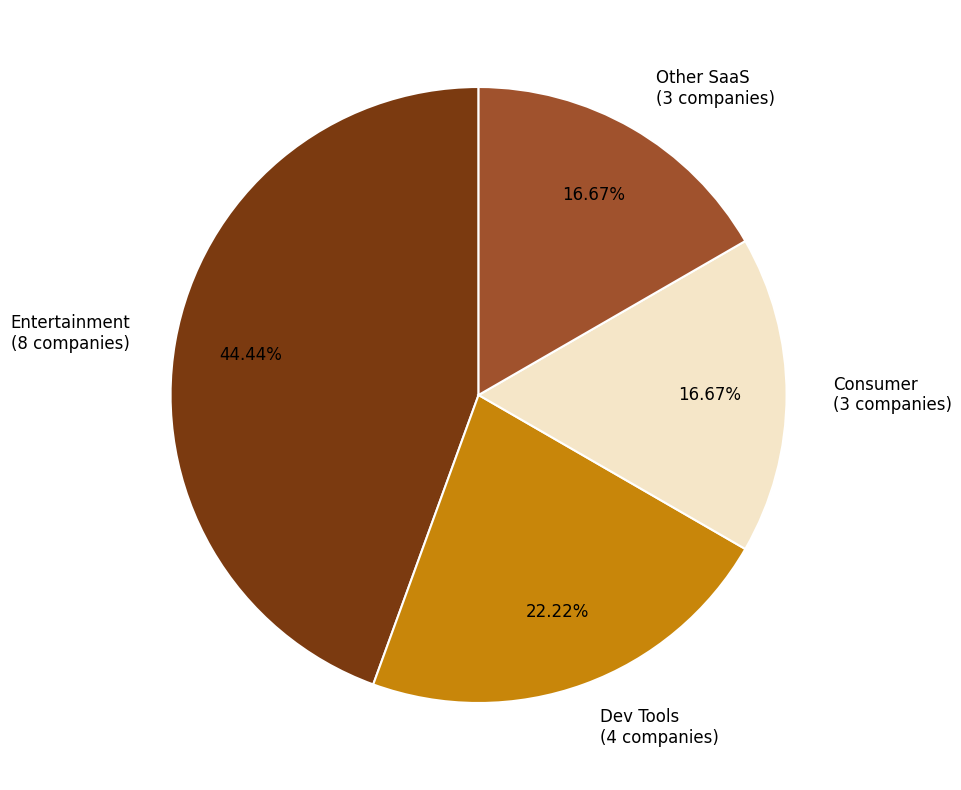

Between Consumer (3 companies) and Dev Tools (4 companies), which is larger?

Dev Tools (4 companies)